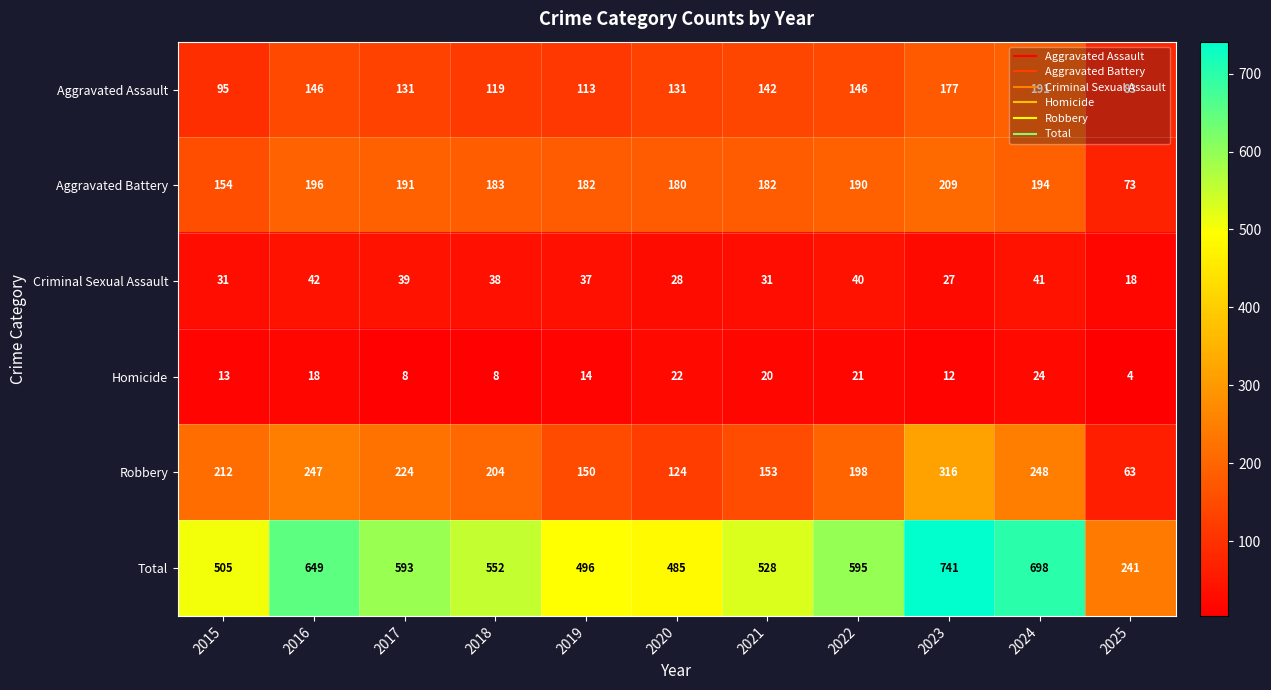

What is the sum of all Total values?

6083